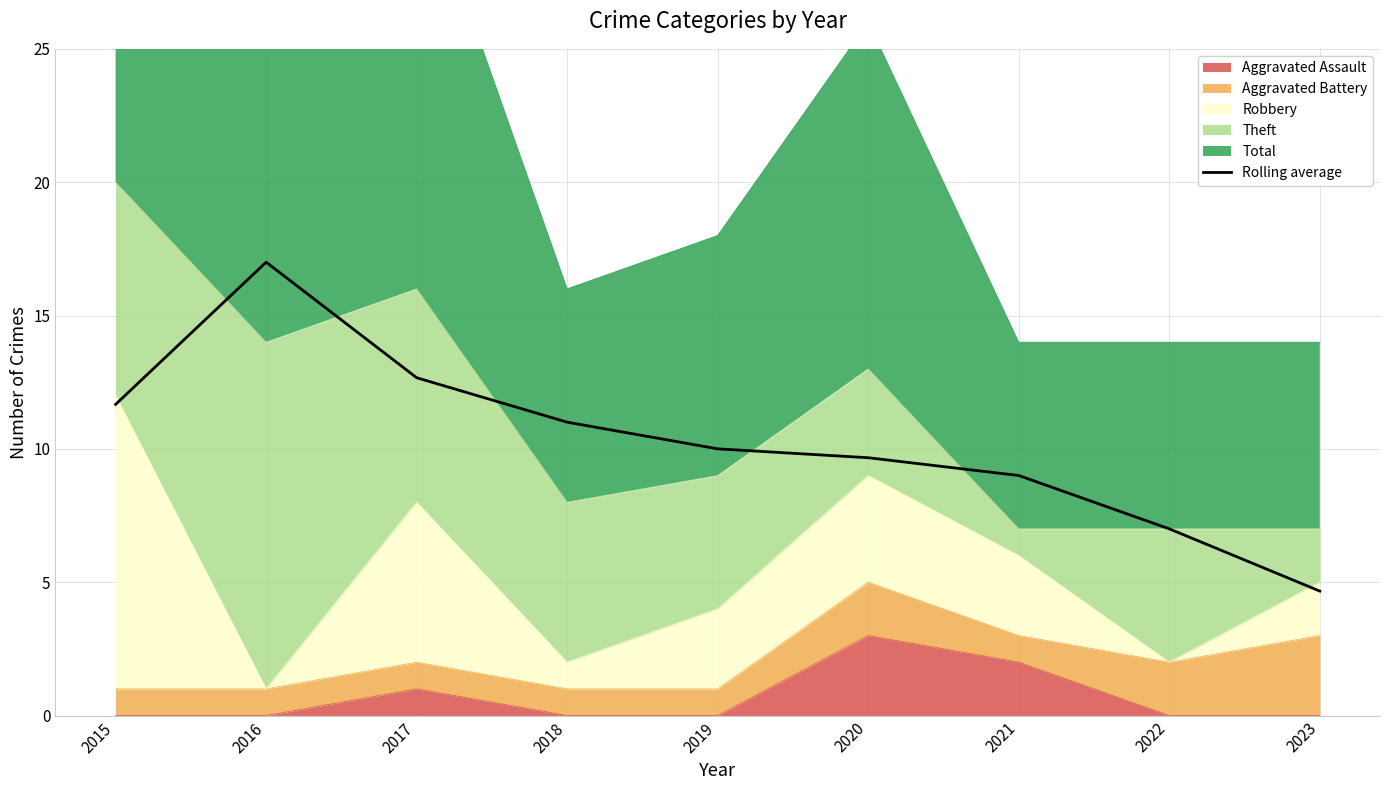

What is the value of the 4th point from the left?

11.0